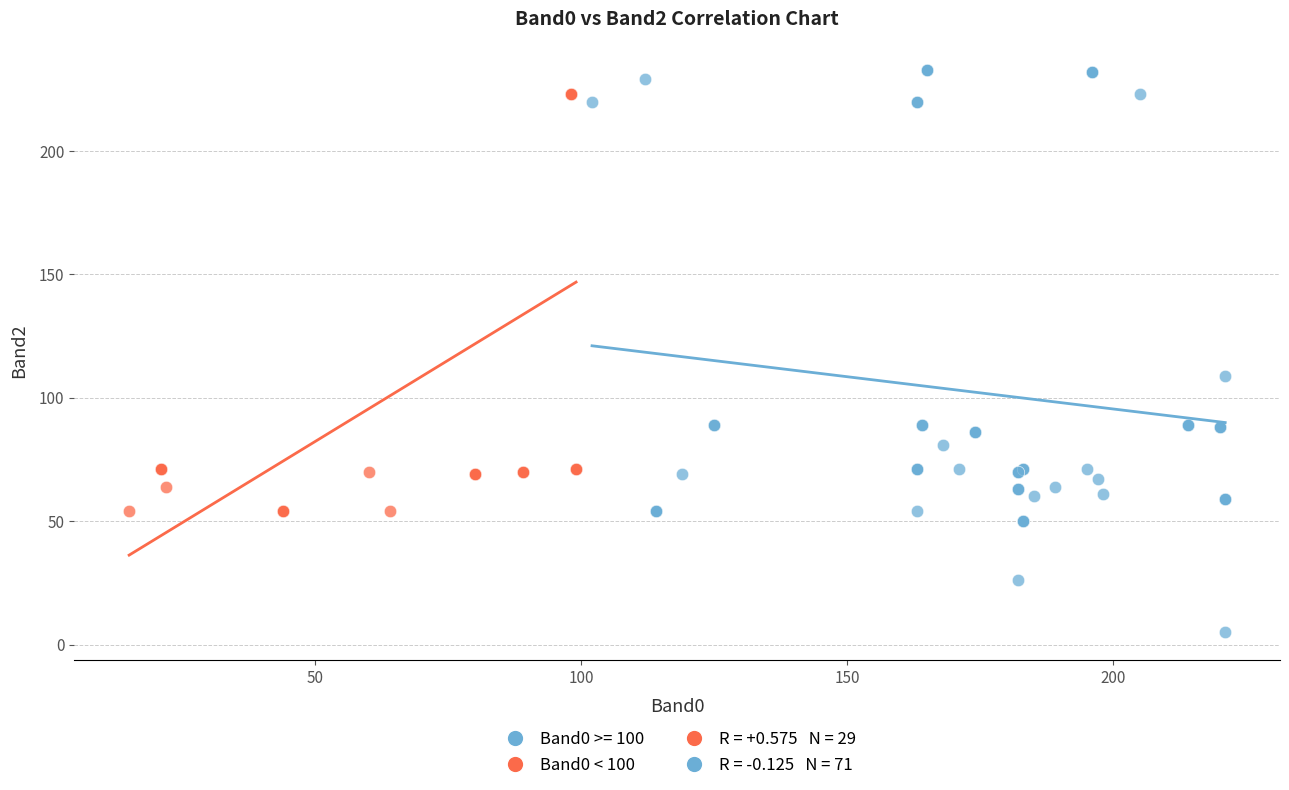

Which series contains the lowest Y value?

Band0 >= 100